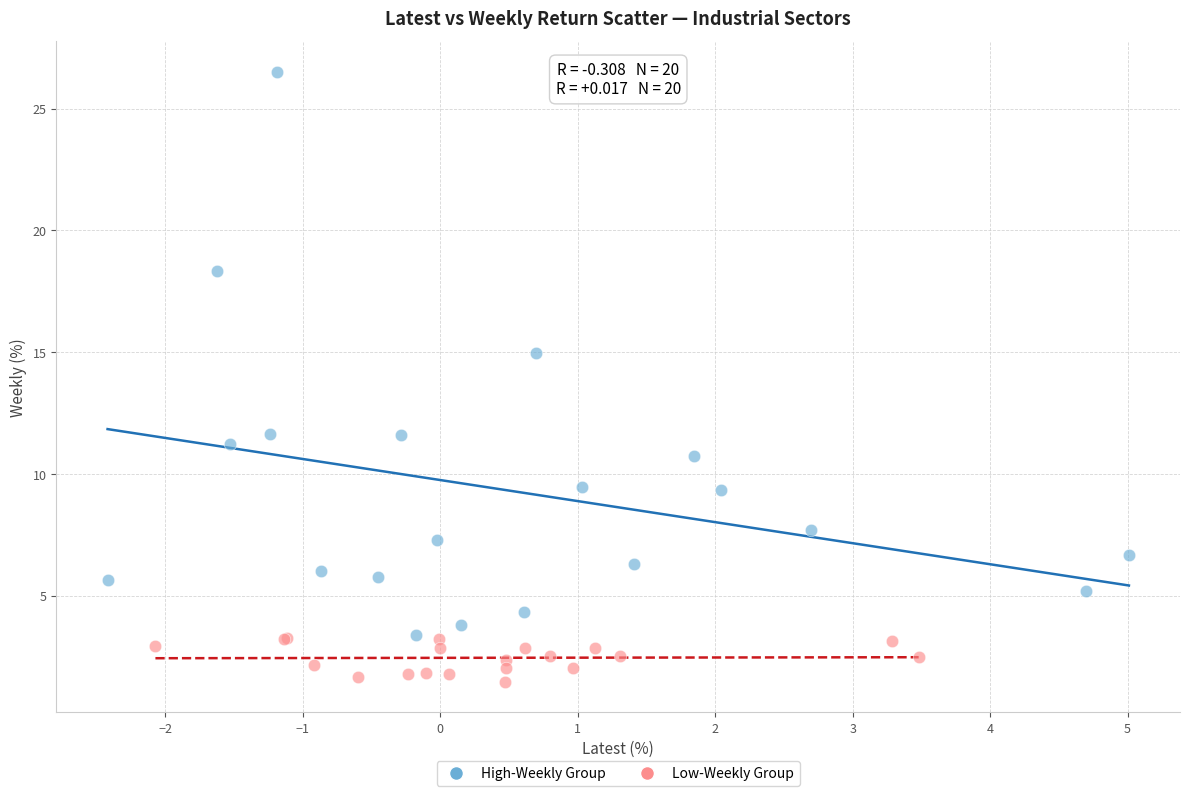

Which series contains the highest Y value?

High-Weekly Group